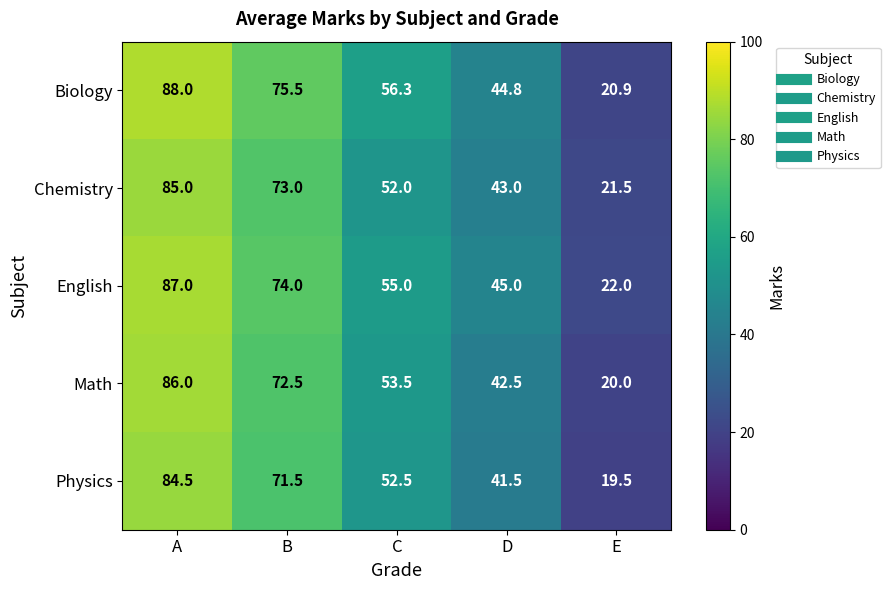

At which category is the sum across all series the highest?

A